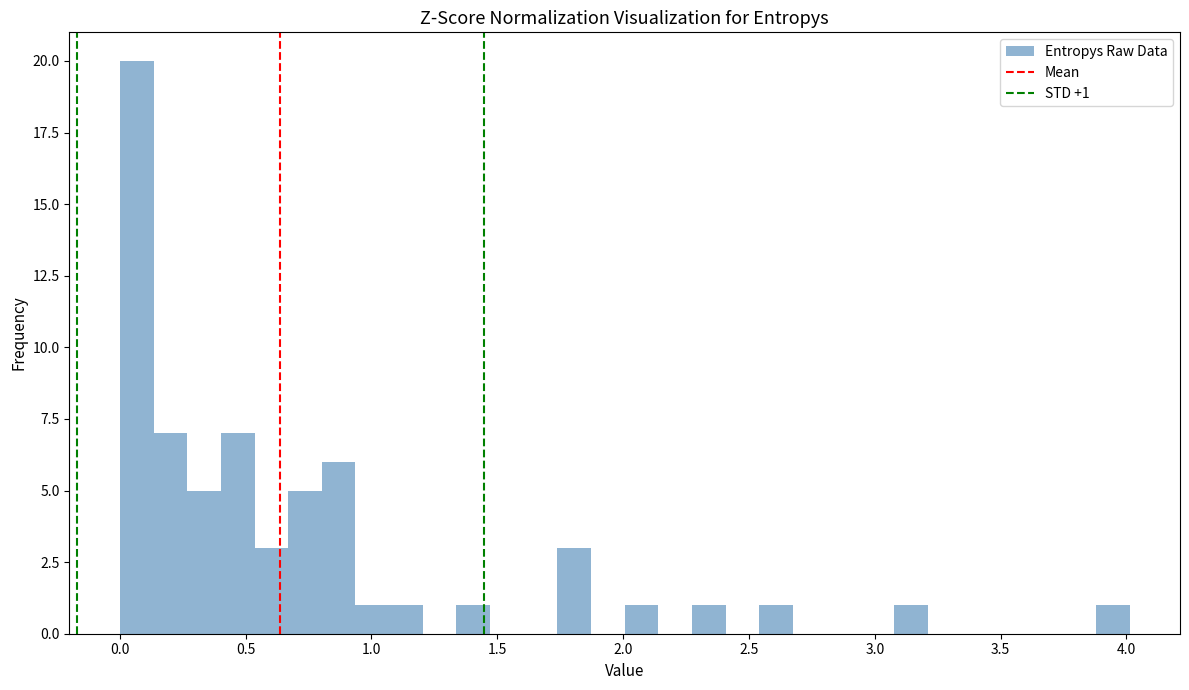

Around what value on the x-axis is the tallest bar? Give the approximate position of its centre, as read against the axis.

0.05